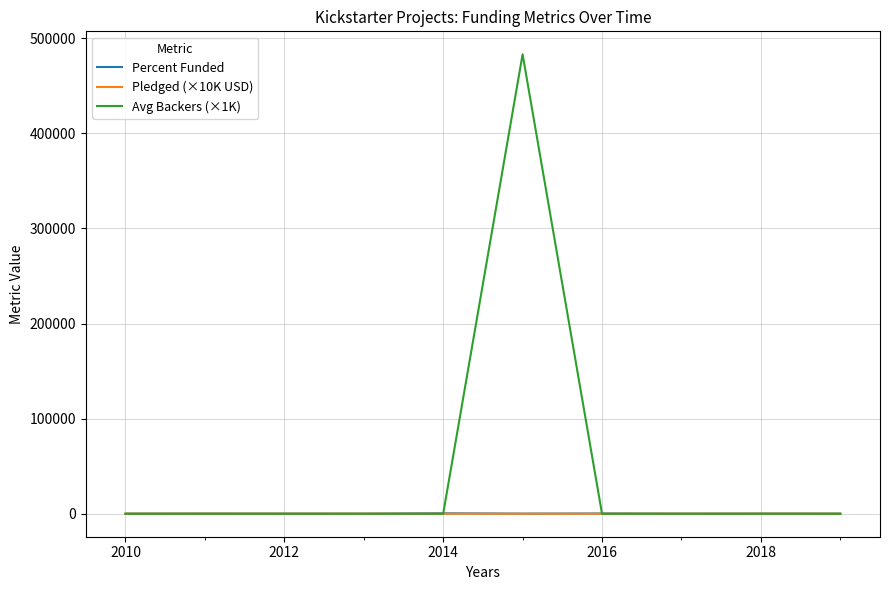

Which series has the widest spread of values?

Avg Backers (×1K)